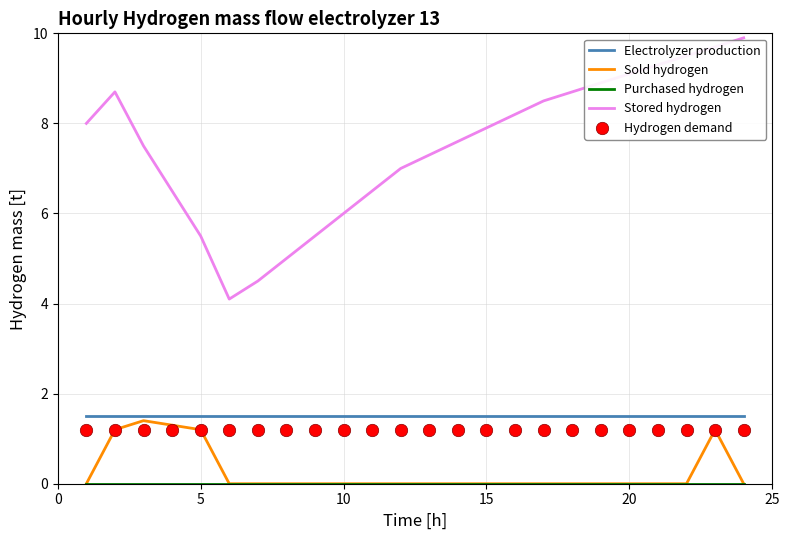

What are all the series names shown in the legend?

Electrolyzer production, Sold hydrogen, Purchased hydrogen, Stored hydrogen, Hydrogen demand